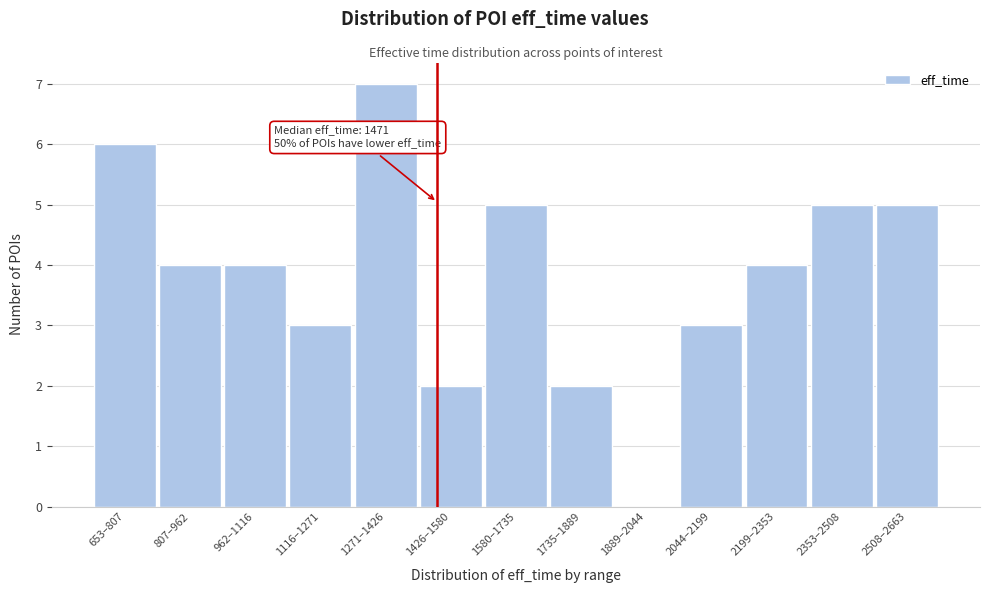

Reading left to right, extract all data points from this chart.

653–807=6	807–962=4	962–1116=4	1116–1271=3	1271–1426=7	1426–1580=2	1580–1735=5	1735–1889=2	1889–2044=0	2044–2199=3	2199–2353=4	2353–2508=5	2508–2663=5